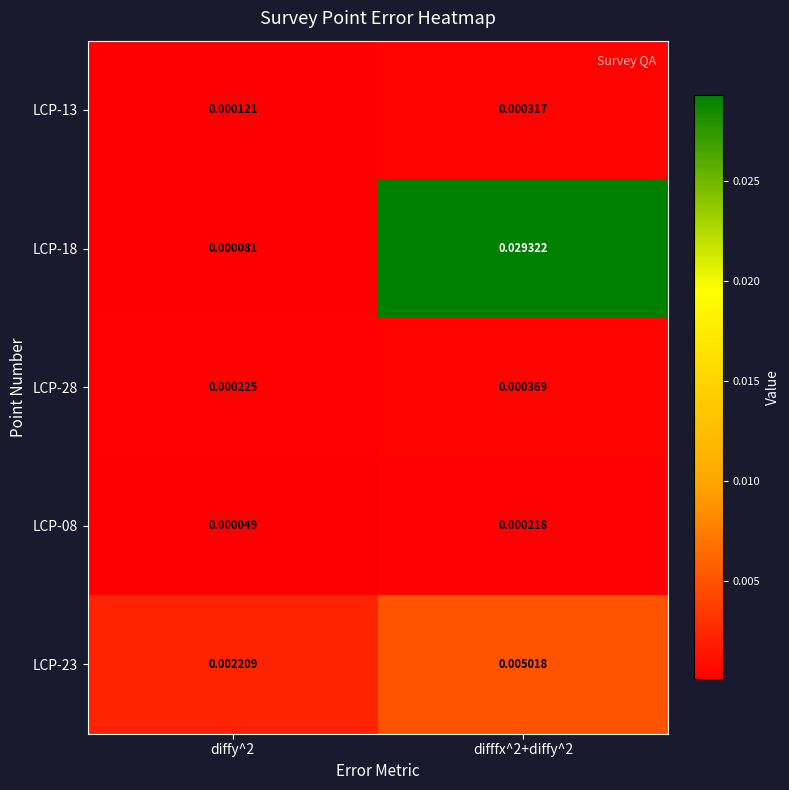

At which category is the sum across all series the highest?

difffx^2+diffy^2